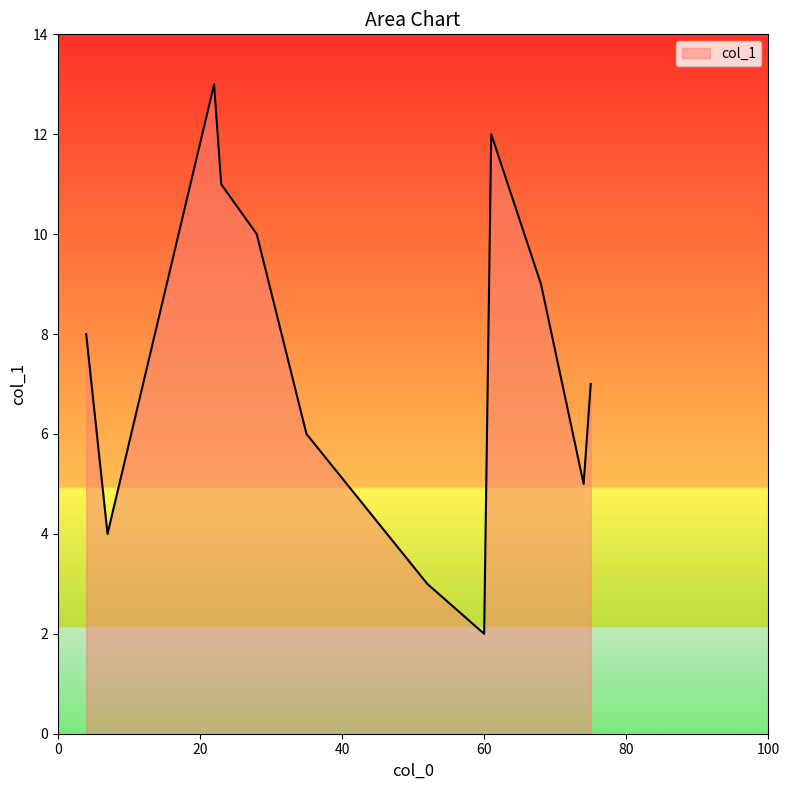

What is the smallest value displayed?

2.0